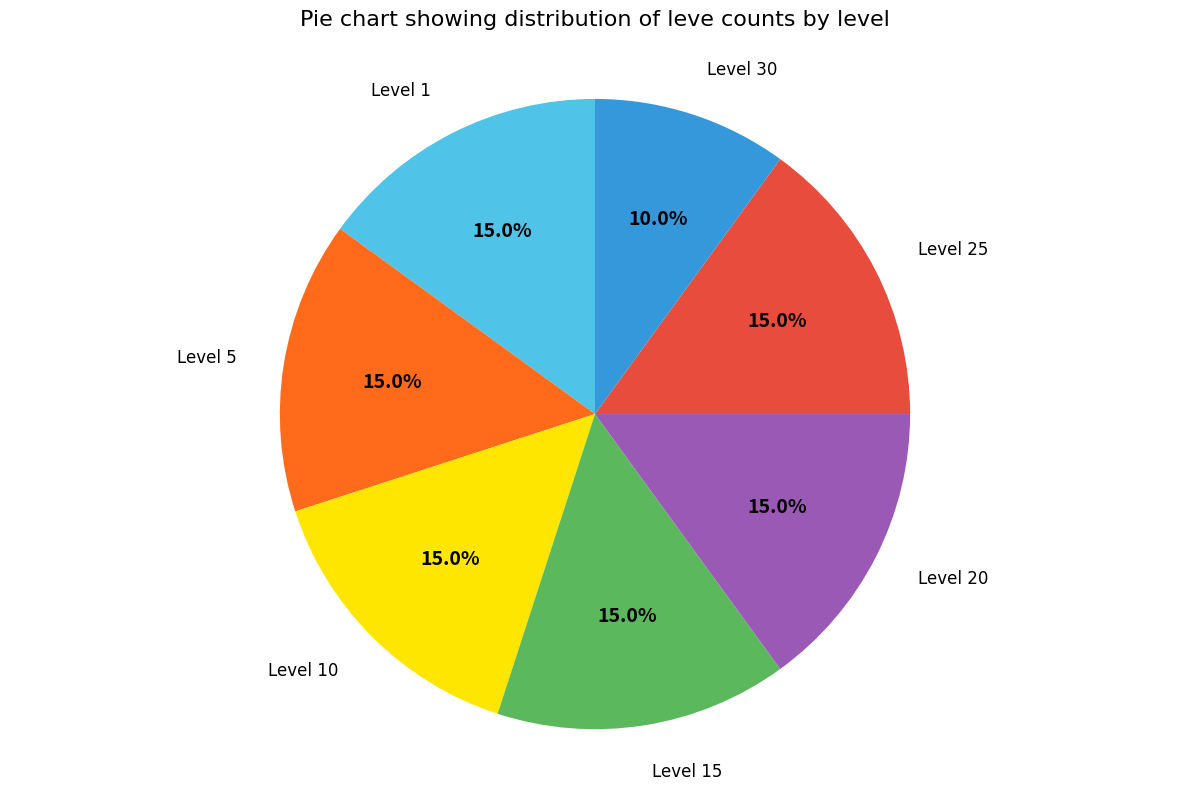

What percentage do Level 5 and Level 30 together represent?

25.0%